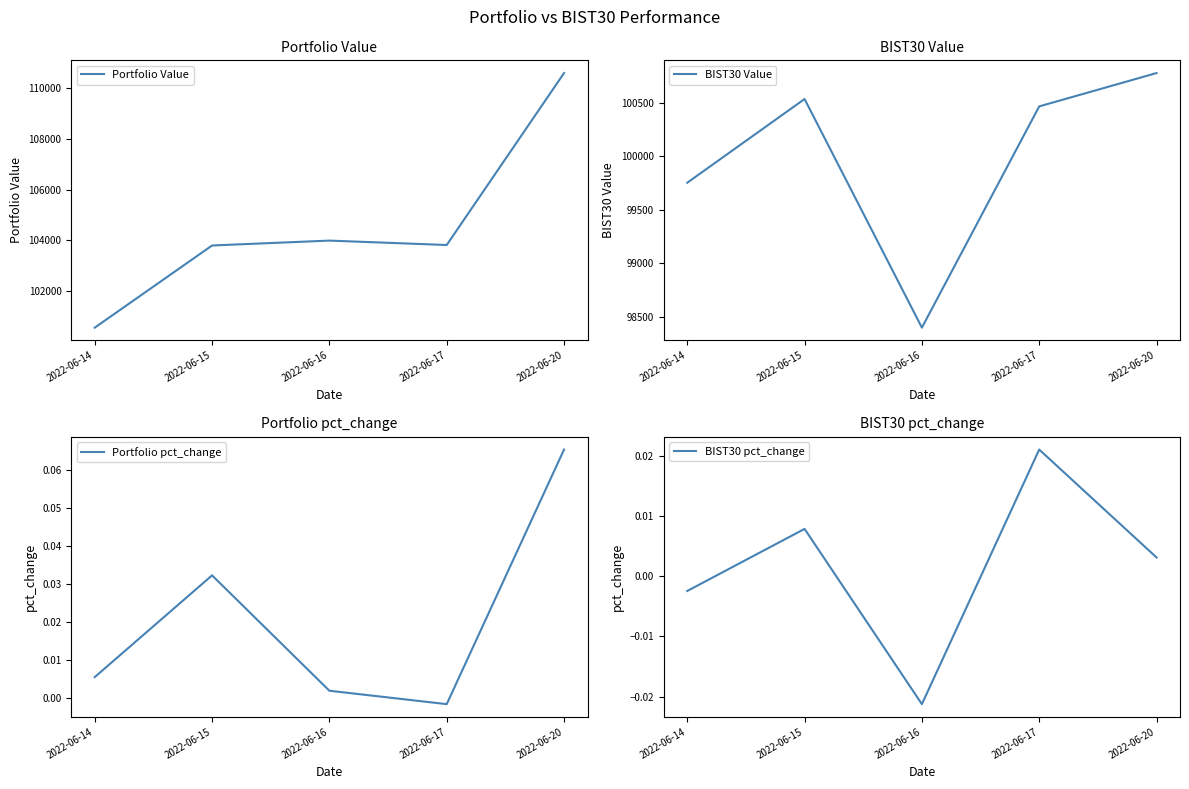

Does the chart have visible grid lines?

No